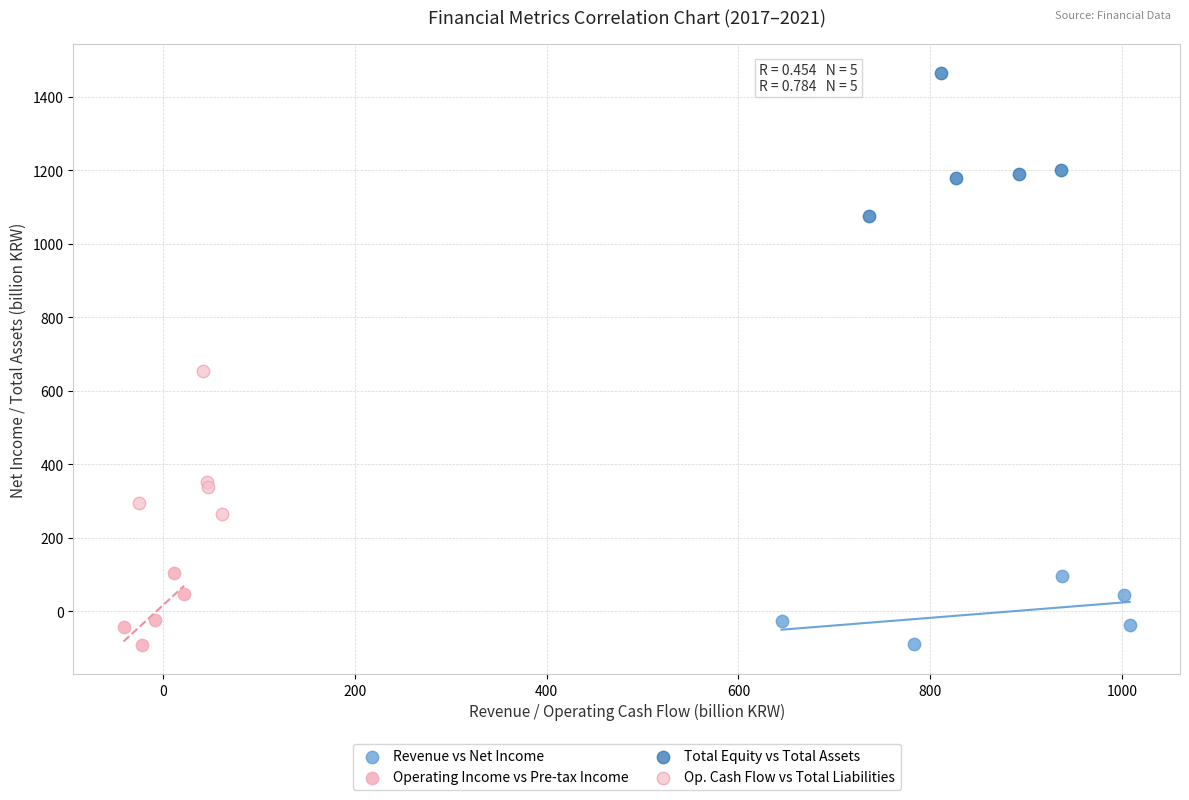

Which series contains the highest Y value?

Total Equity vs Total Assets